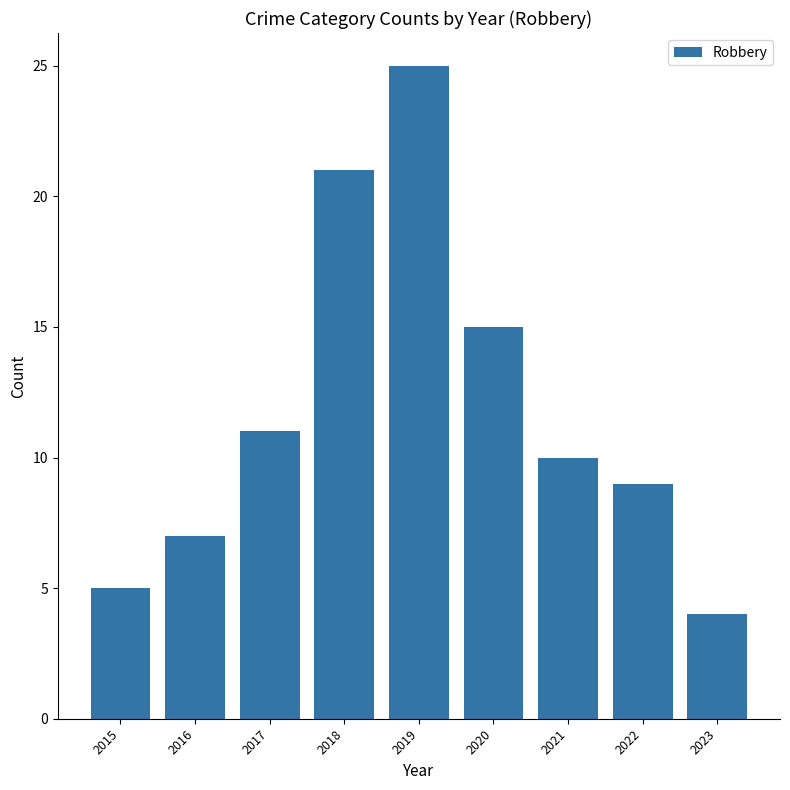

What is the greatest value displayed?

25